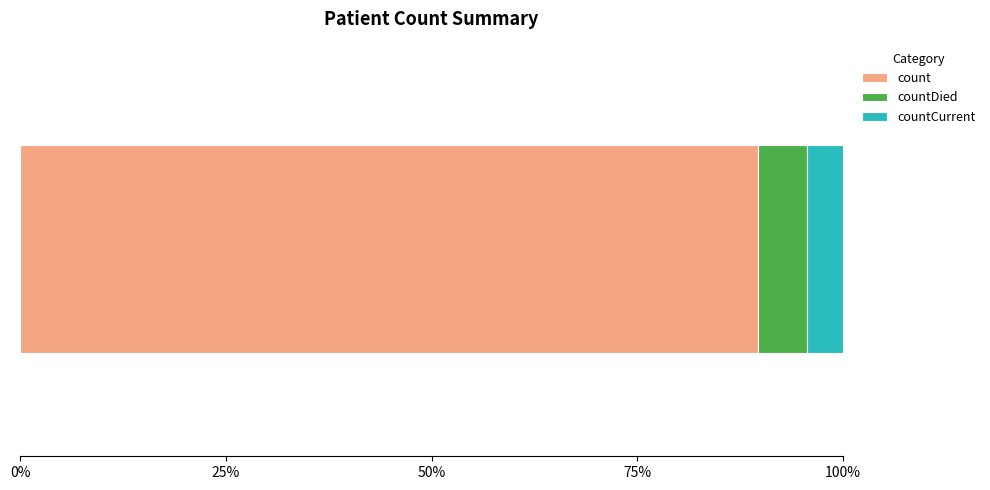

What is the lowest value of the count series?

89.7